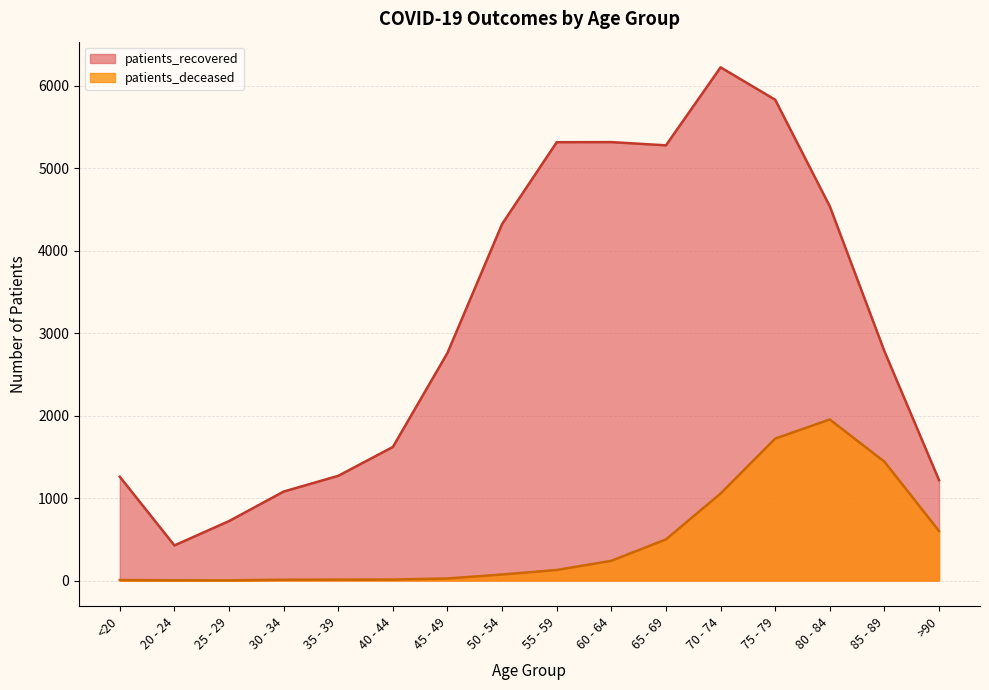

What is the sum of the patients_recovered values at 60 - 64 and 20 - 24?

5743